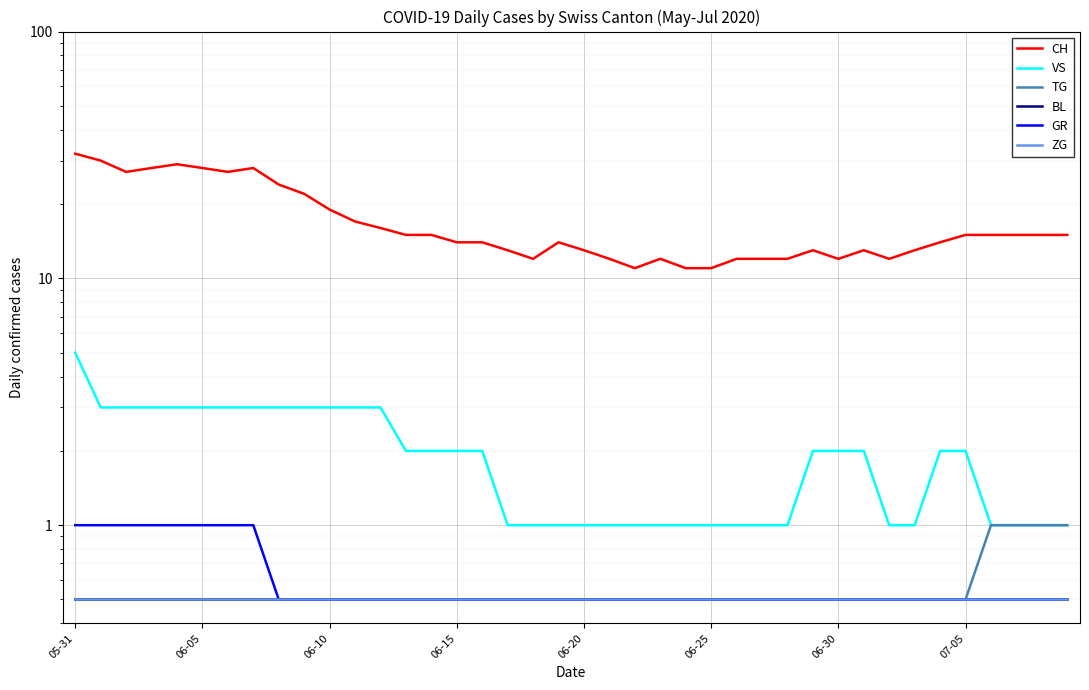

The ZG series shows 0.5 at 39. True or false?

True